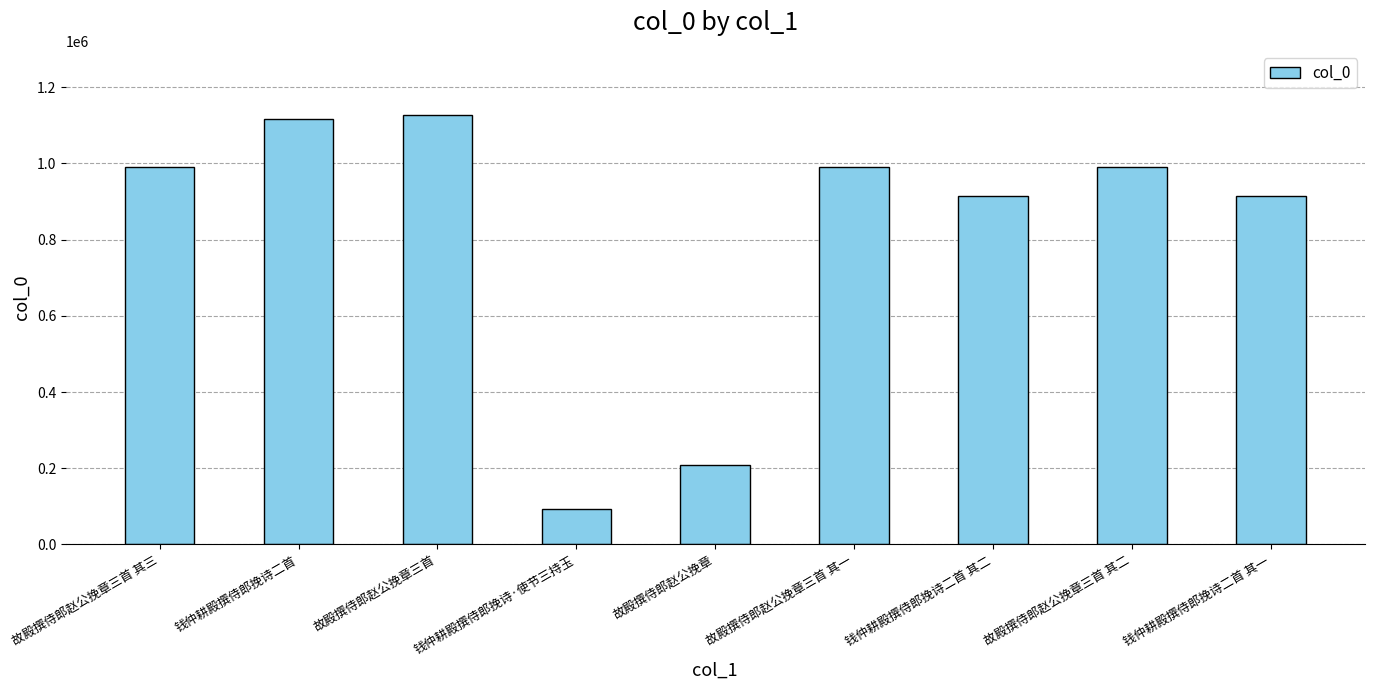

What is the difference between the maximum and minimum values?

1033771